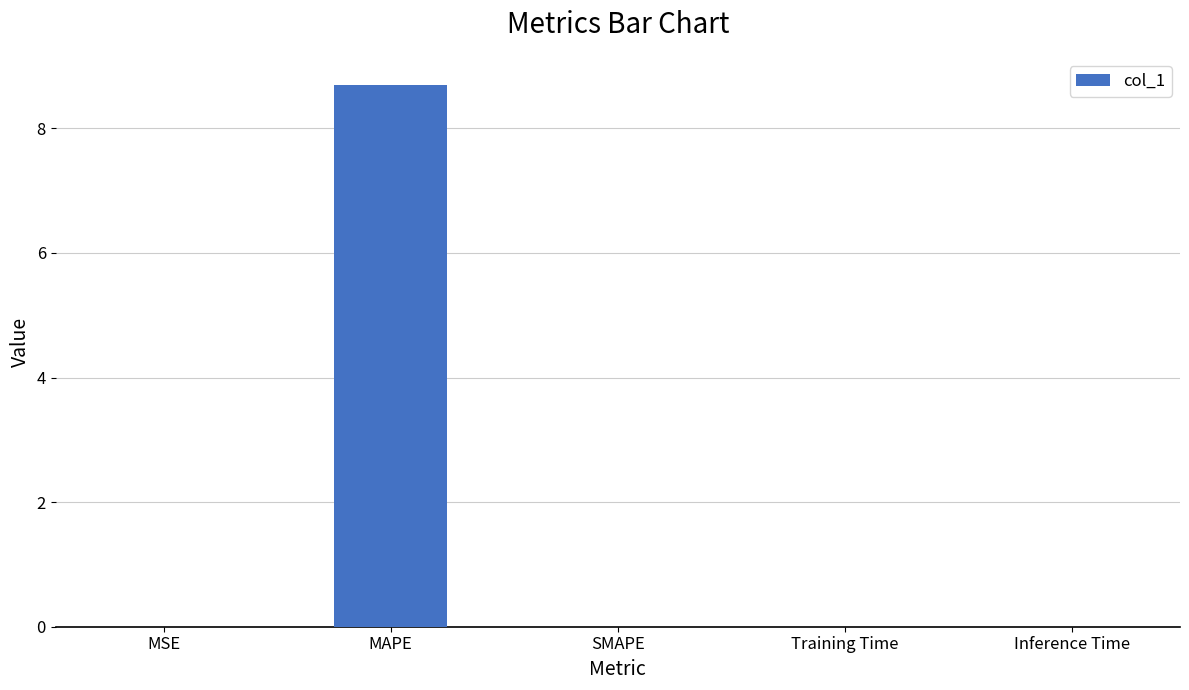

Are the bars grouped side by side (vs. stacked)?

No